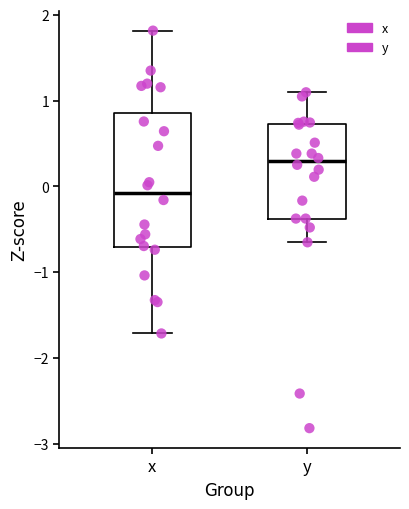

Where does the upper whisker of the box for y end on the y-axis? The values are not printed on the chart, so give them approximately, as read against the axis.

1.1